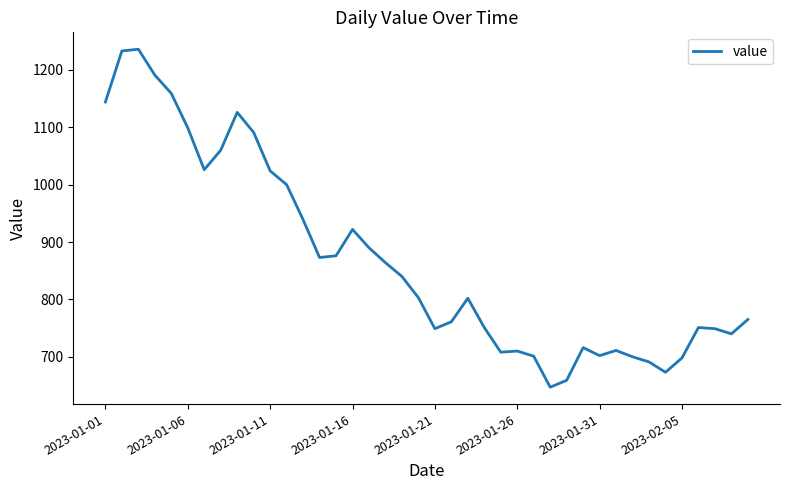

What is the maximum value shown in the chart?

1236